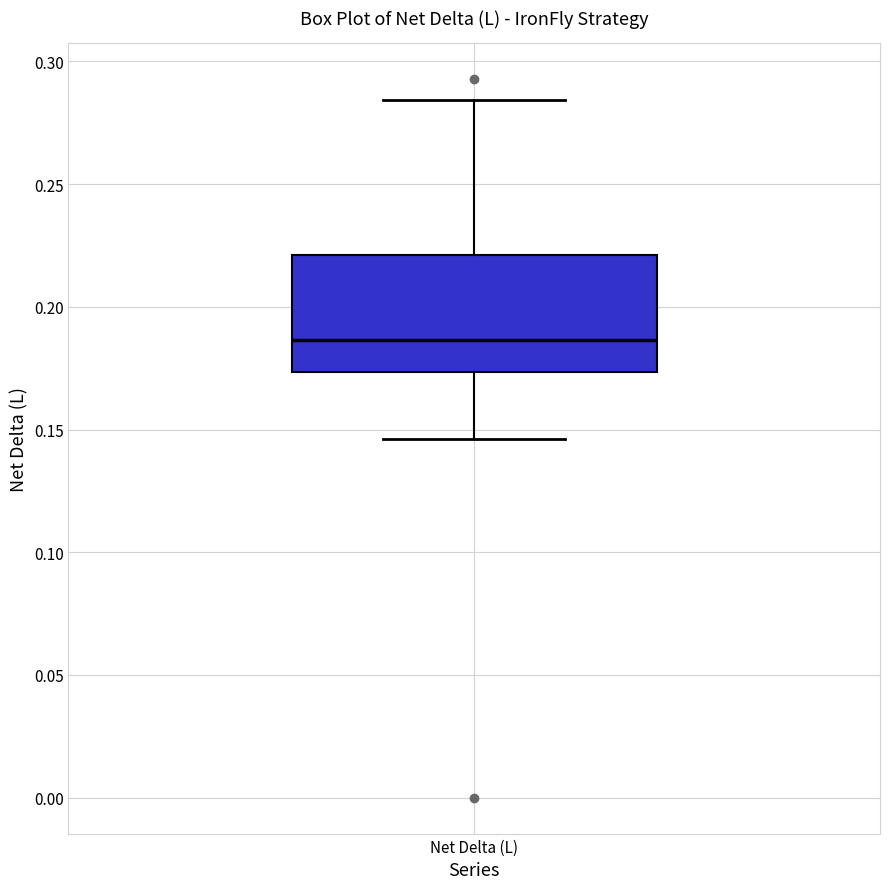

Where is the lower edge of the box for Net Delta (L) on the y-axis? The values are not printed on the chart, so give them approximately, as read against the axis.

0.175